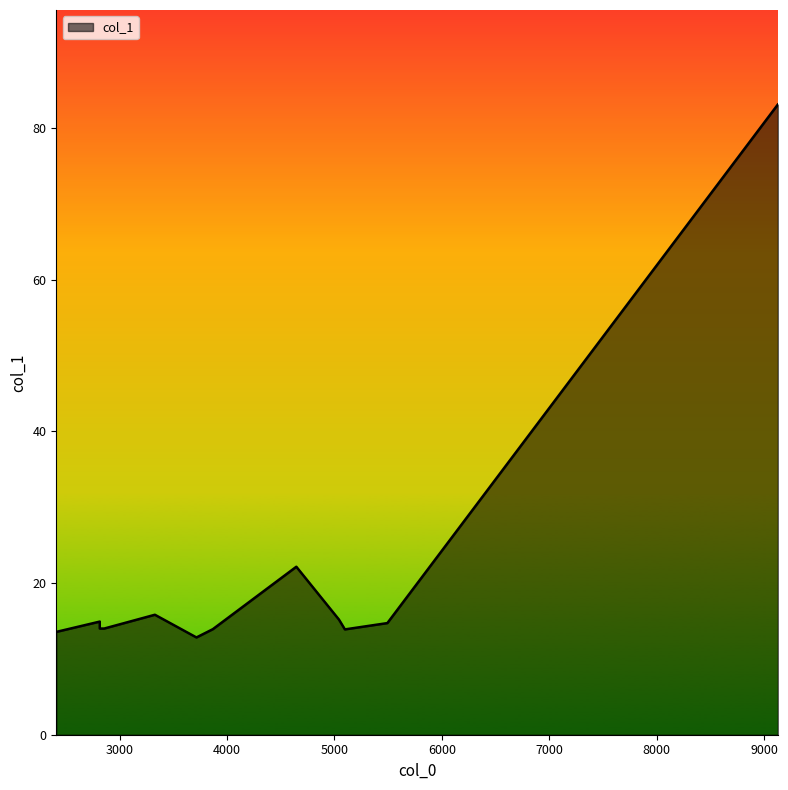

Reading left to right, transcribe all the data shown in this chart.

2409.92=13.6	2814.68=14.9	2814.68=14.0	2856.05=14.0	3328.02=15.8	3714.91=12.8	3867.39=13.9	4644.79=22.1	5041.7=15.2	5096.86=13.9	5492.28=14.7	9127.3=83.1